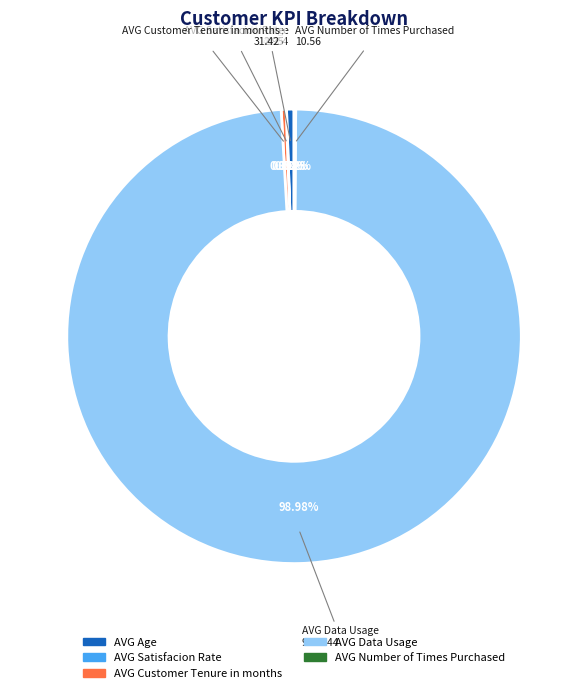

Is the sum of AVG Customer Tenure in months and AVG Age greater than half?

No